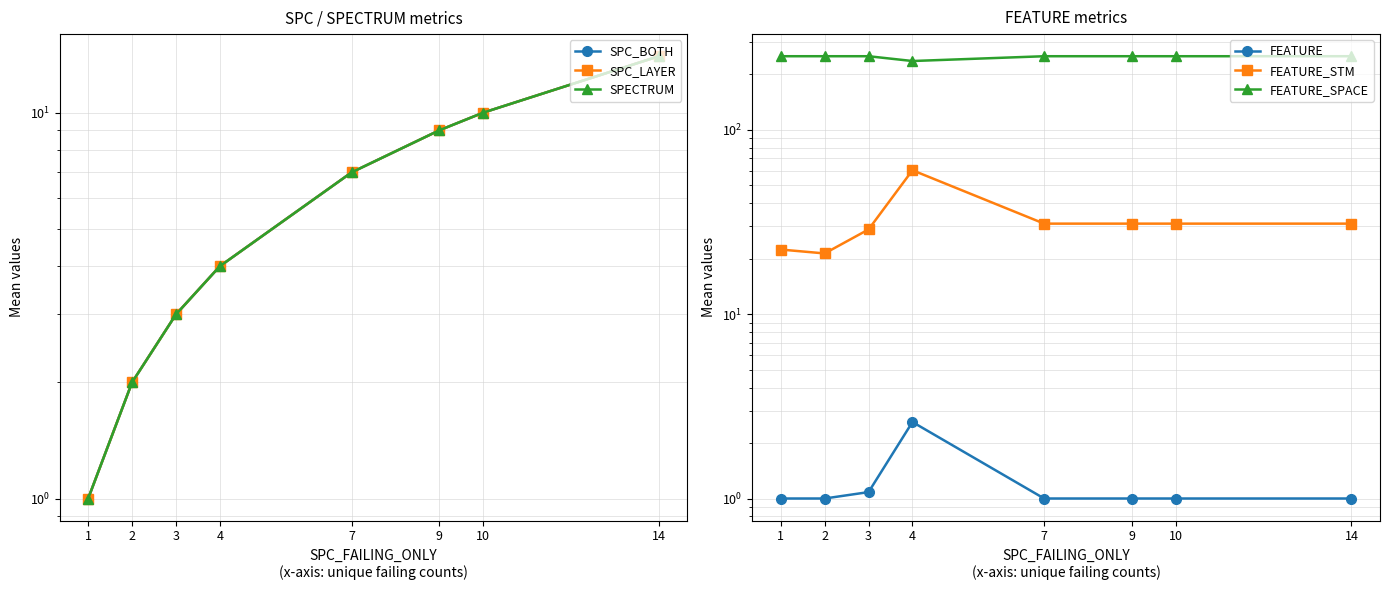

Which series has the largest total across all categories?

FEATURE_SPACE